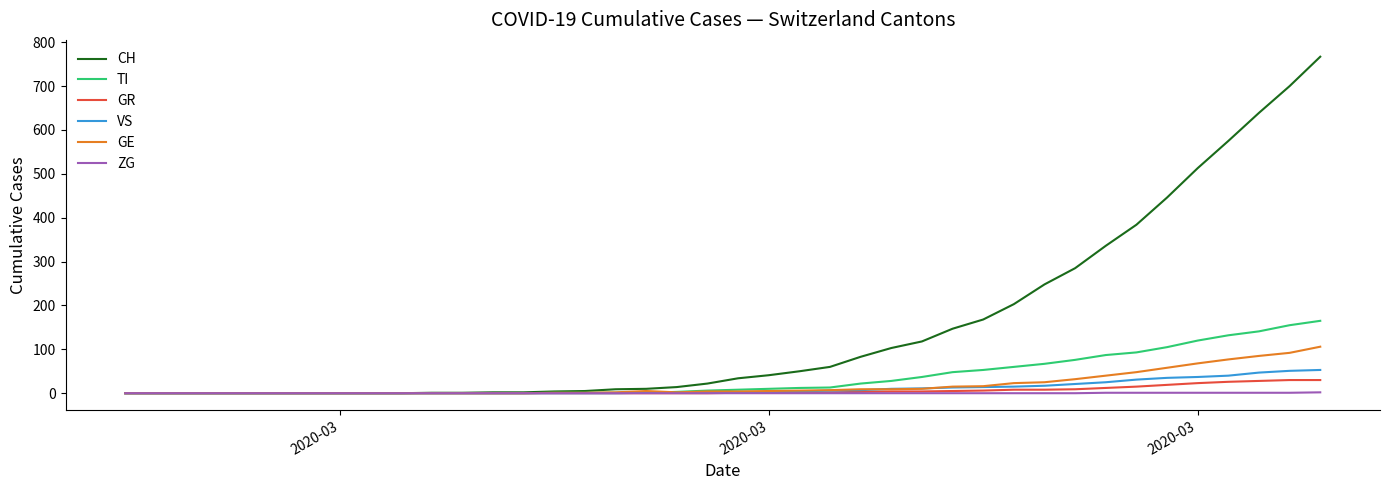

At how many categories does at least one series exceed 160?

12